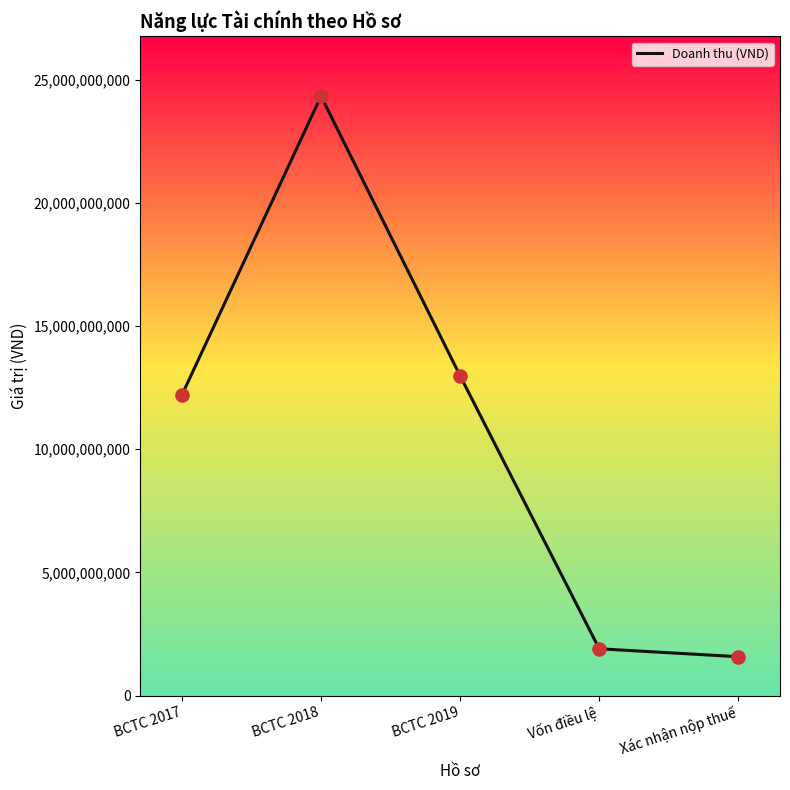

Which has a higher value, BCTC 2019 or Vốn điều lệ?

BCTC 2019